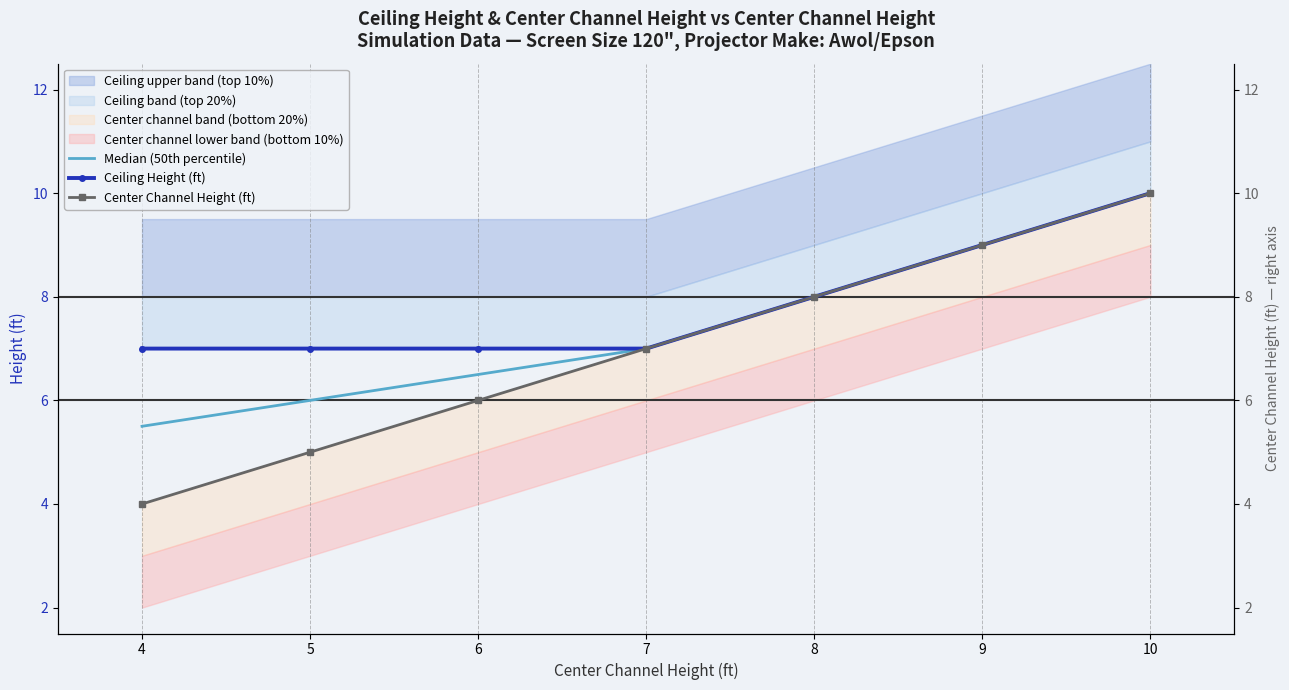

True or false: Center Channel Height (ft) and Ceiling Height (ft) intersect in this chart.

False